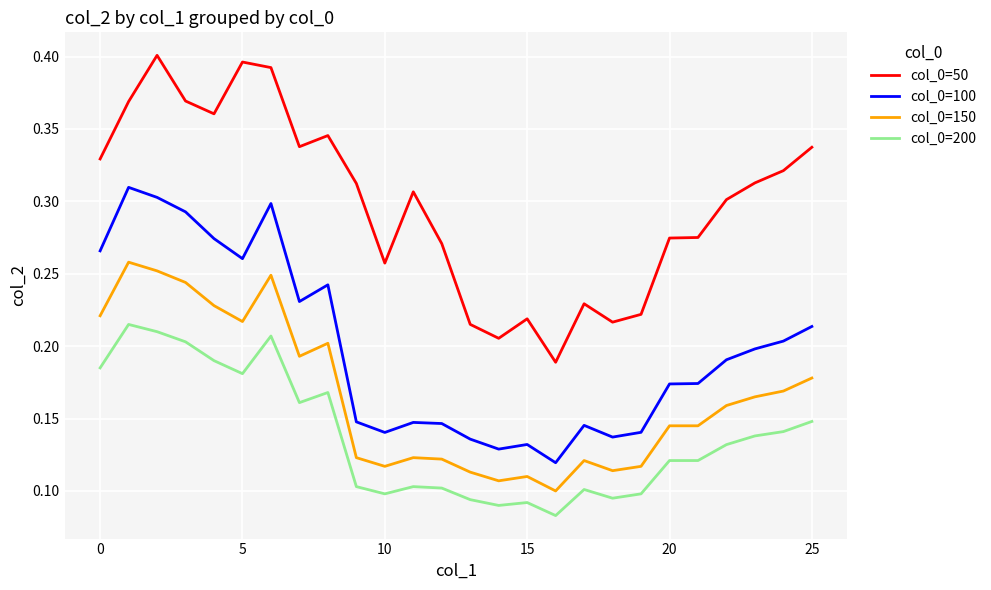

How many lines are shown in the chart?

4